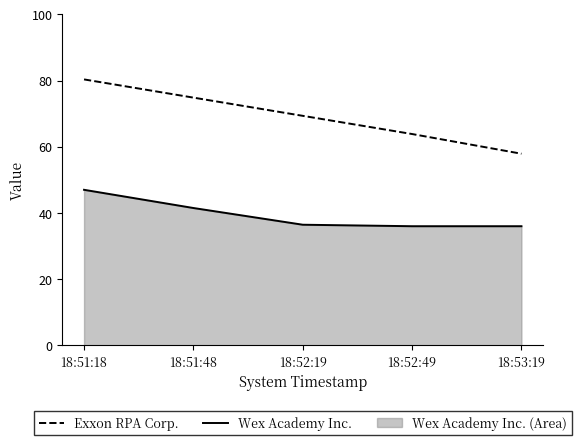

True or false: Exxon RPA Corp. has a value of 43.6 at 18:52:49.

False